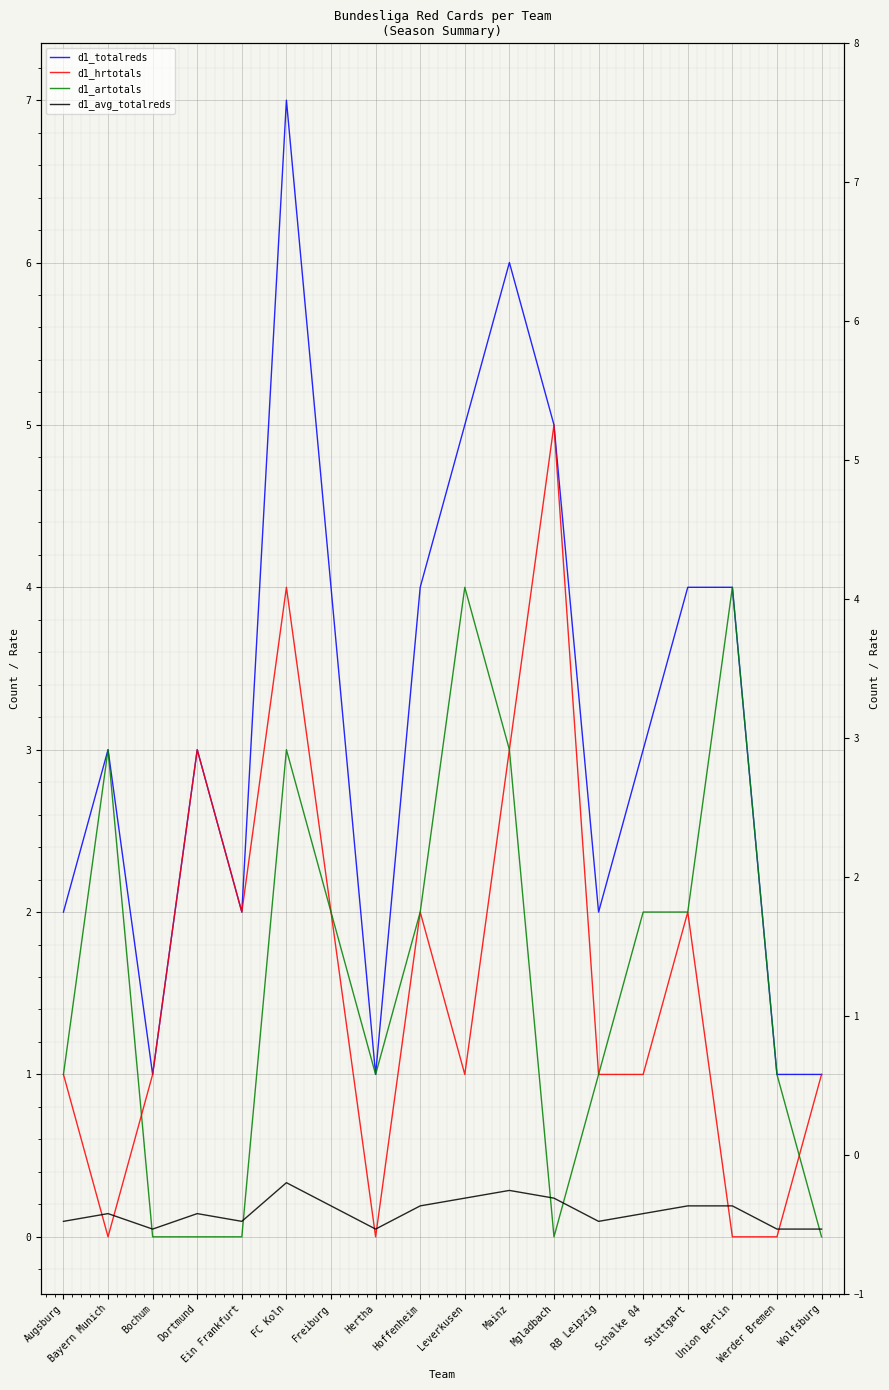

Reading left to right, transcribe all the data shown in this chart.

d1_totalreds: Augsburg=2.0	Bayern Munich=3.0	Bochum=1.0	Dortmund=3.0	Ein Frankfurt=2.0	FC Koln=7.0	Freiburg=4.0	Hertha=1.0	Hoffenheim=4.0	Leverkusen=5.0	Mainz=6.0	Mgladbach=5.0	RB Leipzig=2.0	Schalke 04=3.0	Stuttgart=4.0	Union Berlin=4.0	Werder Bremen=1.0	Wolfsburg=1.0
d1_hrtotals: Augsburg=1.0	Bayern Munich=0.0	Bochum=1.0	Dortmund=3.0	Ein Frankfurt=2.0	FC Koln=4.0	Freiburg=2.0	Hertha=0.0	Hoffenheim=2.0	Leverkusen=1.0	Mainz=3.0	Mgladbach=5.0	RB Leipzig=1.0	Schalke 04=1.0	Stuttgart=2.0	Union Berlin=0.0	Werder Bremen=0.0	Wolfsburg=1.0
d1_artotals: Augsburg=1.0	Bayern Munich=3.0	Bochum=0.0	Dortmund=0.0	Ein Frankfurt=0.0	FC Koln=3.0	Freiburg=2.0	Hertha=1.0	Hoffenheim=2.0	Leverkusen=4.0	Mainz=3.0	Mgladbach=0.0	RB Leipzig=1.0	Schalke 04=2.0	Stuttgart=2.0	Union Berlin=4.0	Werder Bremen=1.0	Wolfsburg=0.0
d1_avg_totalreds: Augsburg=0.1	Bayern Munich=0.1	Bochum=0.0	Dortmund=0.1	Ein Frankfurt=0.1	FC Koln=0.3	Freiburg=0.2	Hertha=0.0	Hoffenheim=0.2	Leverkusen=0.2	Mainz=0.3	Mgladbach=0.2	RB Leipzig=0.1	Schalke 04=0.1	Stuttgart=0.2	Union Berlin=0.2	Werder Bremen=0.0	Wolfsburg=0.0